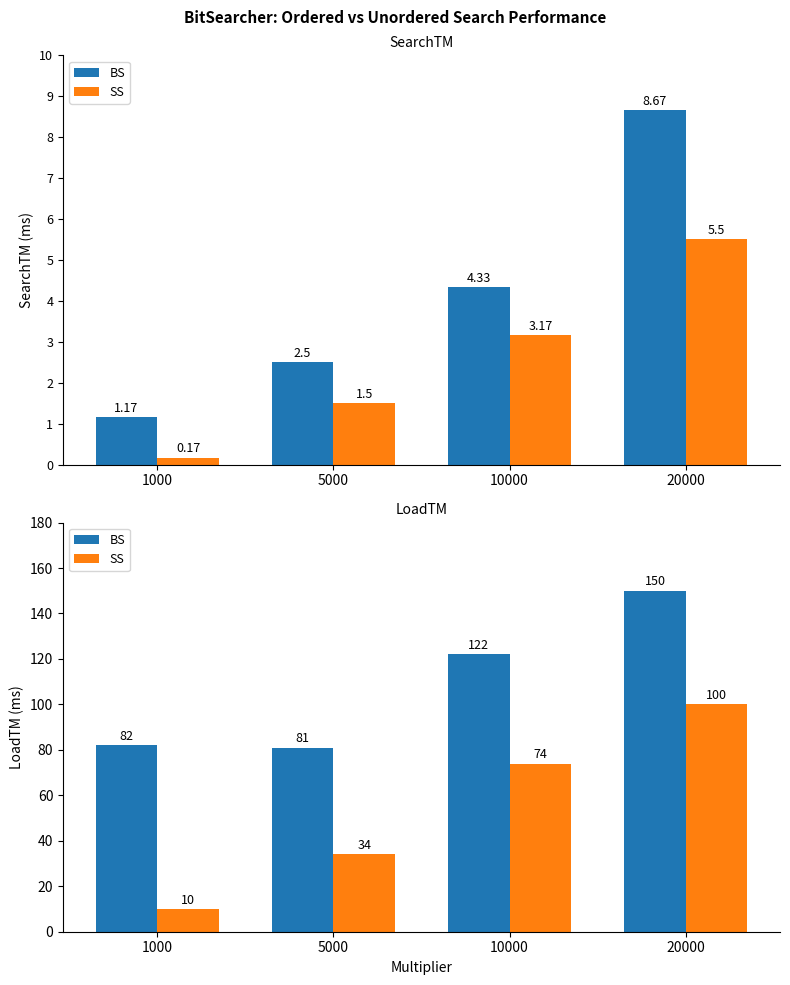

Which series has the largest range (max minus min)?

SS